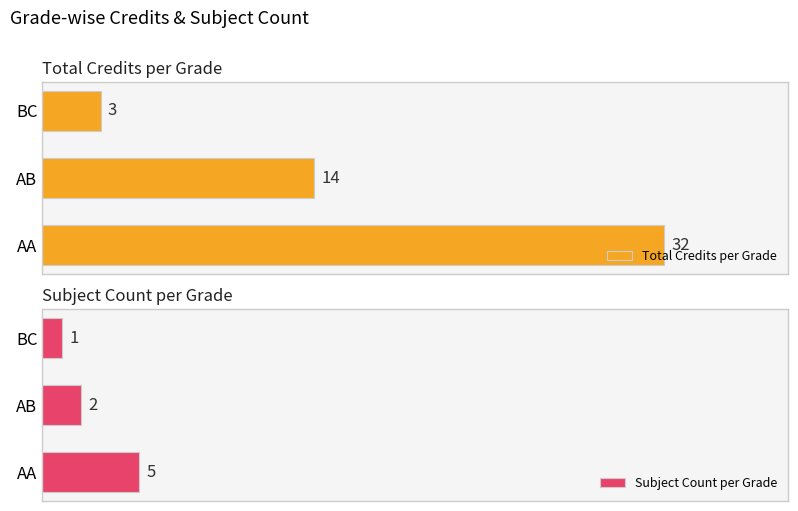

What is the total value across all series at 1?

16